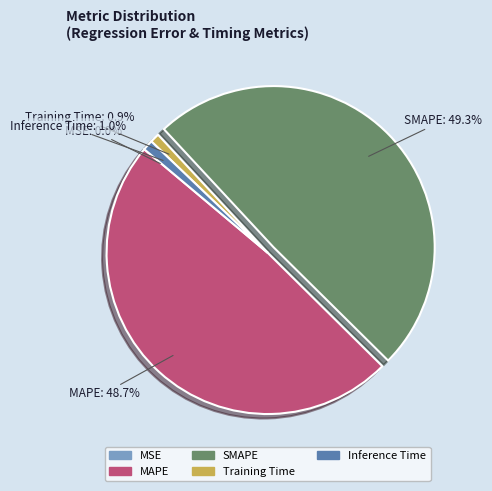

What percentage is NOT represented by MAPE?

51.3%